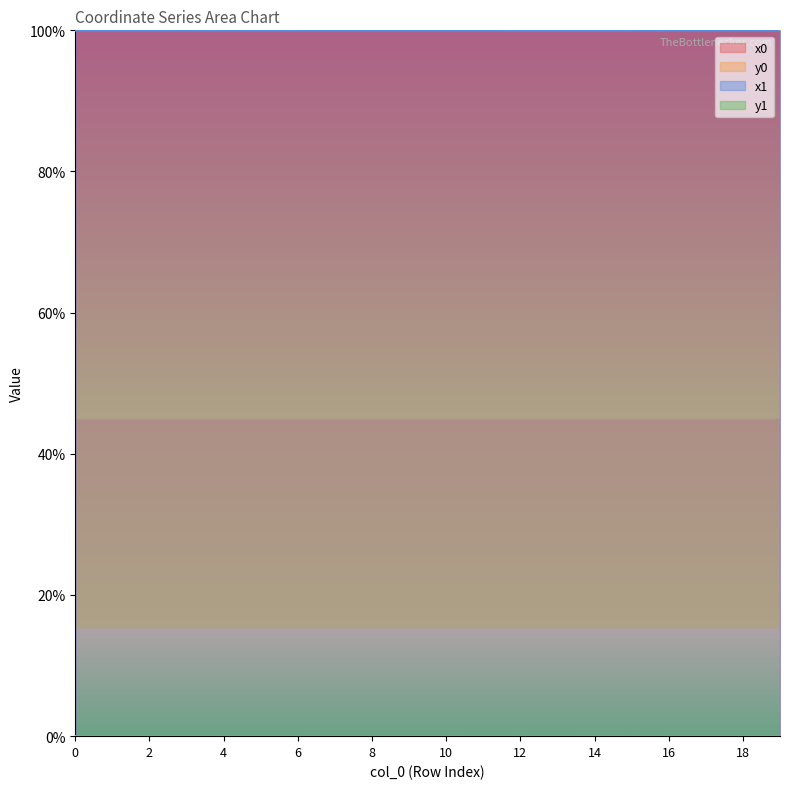

What are all the series names shown in the legend?

x0, y0, x1, y1